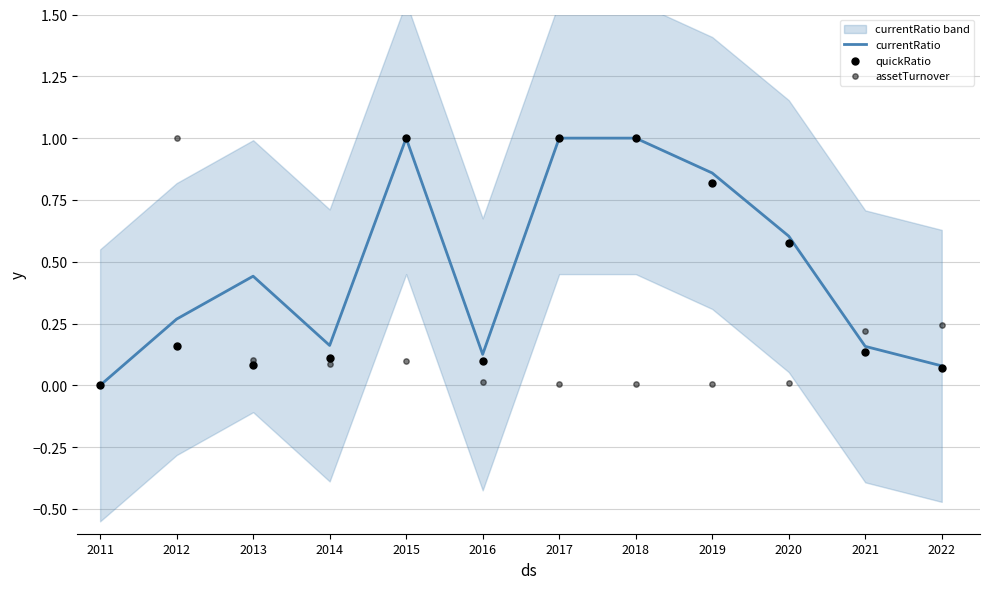

Which series has the largest total across all categories?

currentRatio